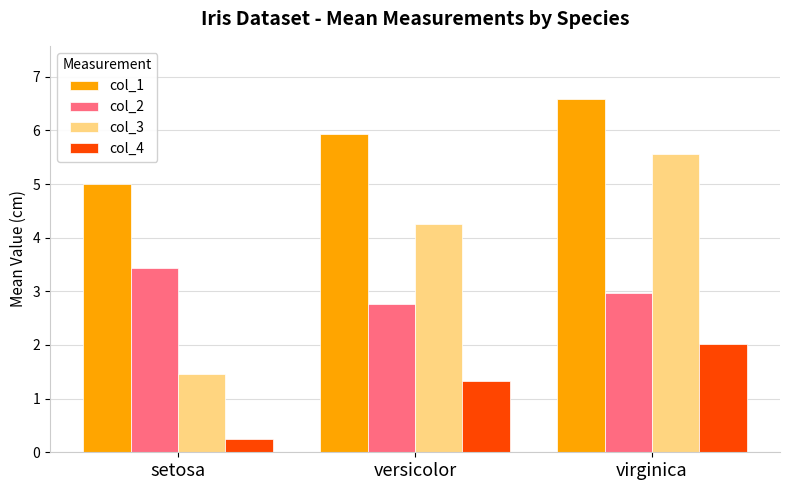

What is the total value across all series at setosa?

10.1